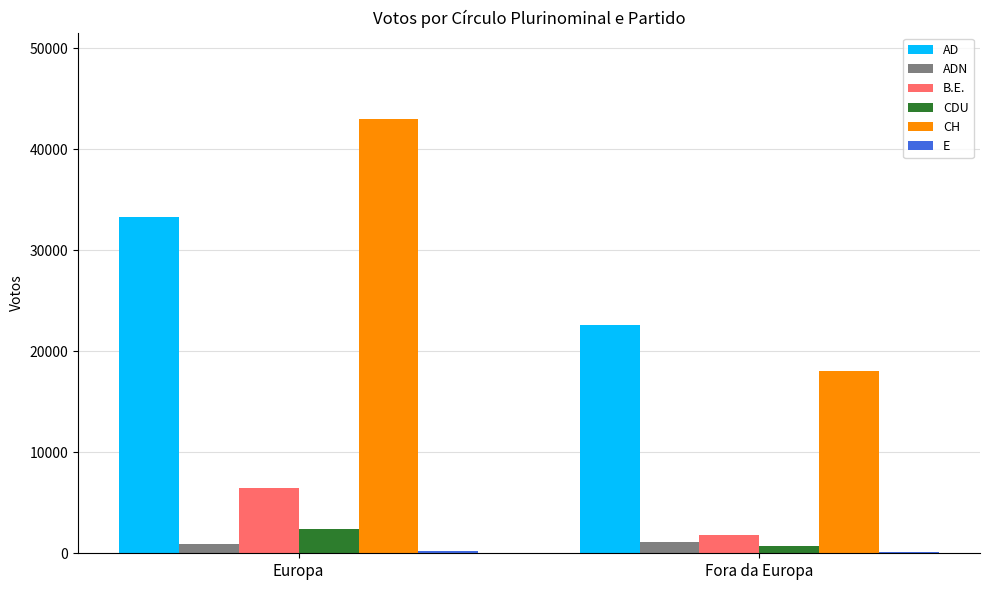

What is the maximum value shown in the chart?

42972